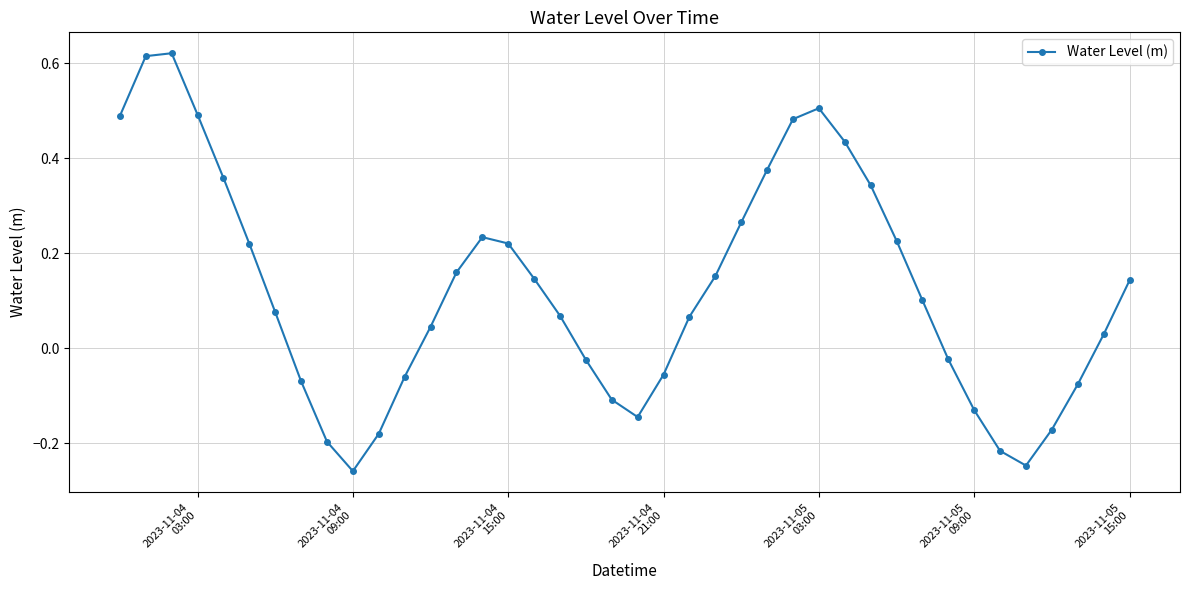

How many interior local valleys (lower than both neighbors) does the data have?

3